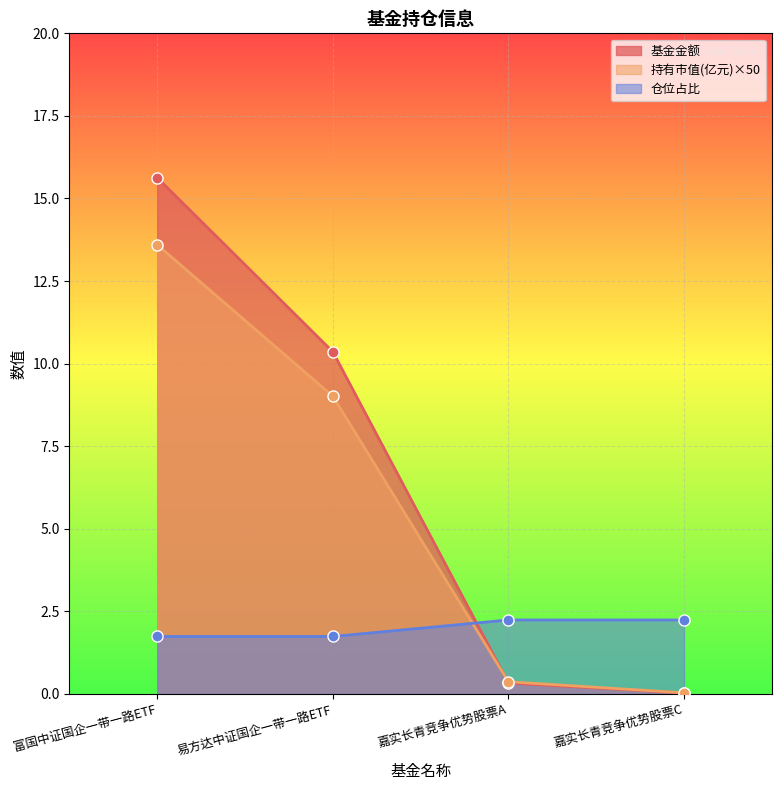

How many series are shown in this chart?

3